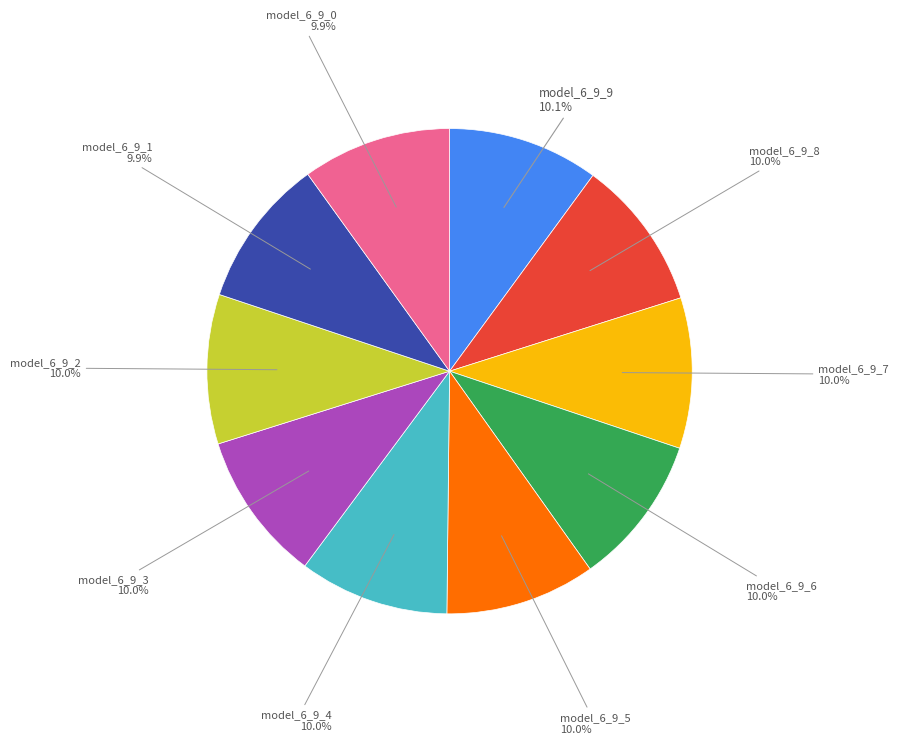

Does any single category account for the majority?

No